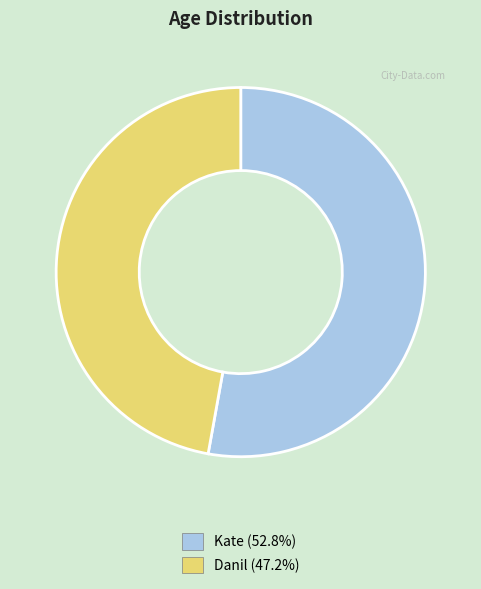

Combined, do Kate and Danil account for over 50%?

Yes